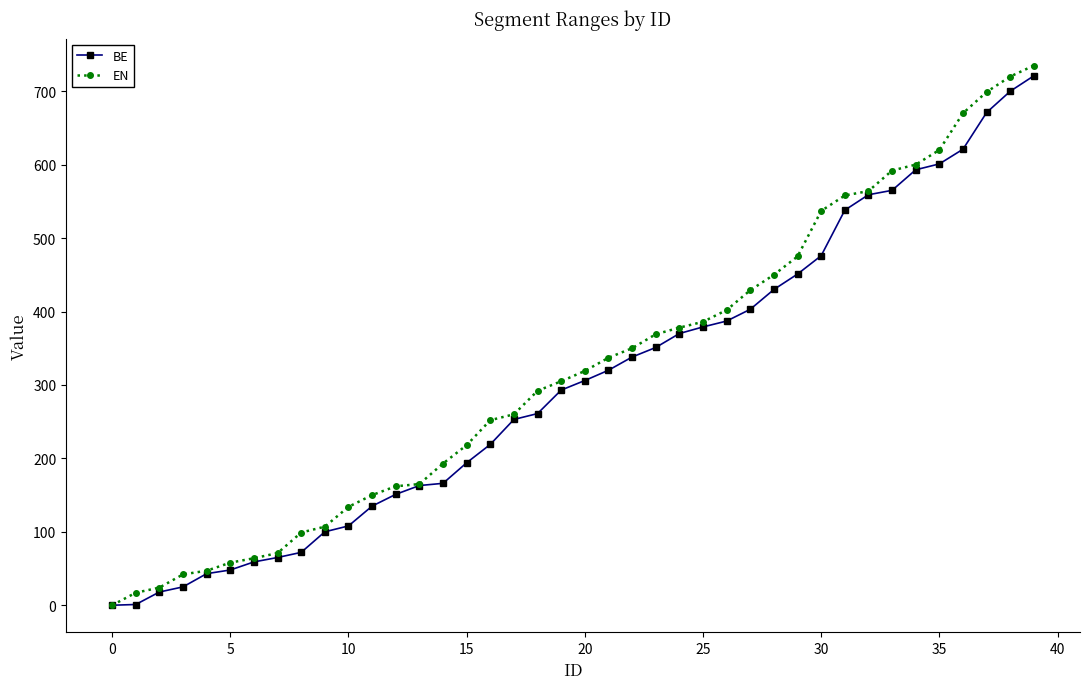

What is the maximum value shown in the chart?

735